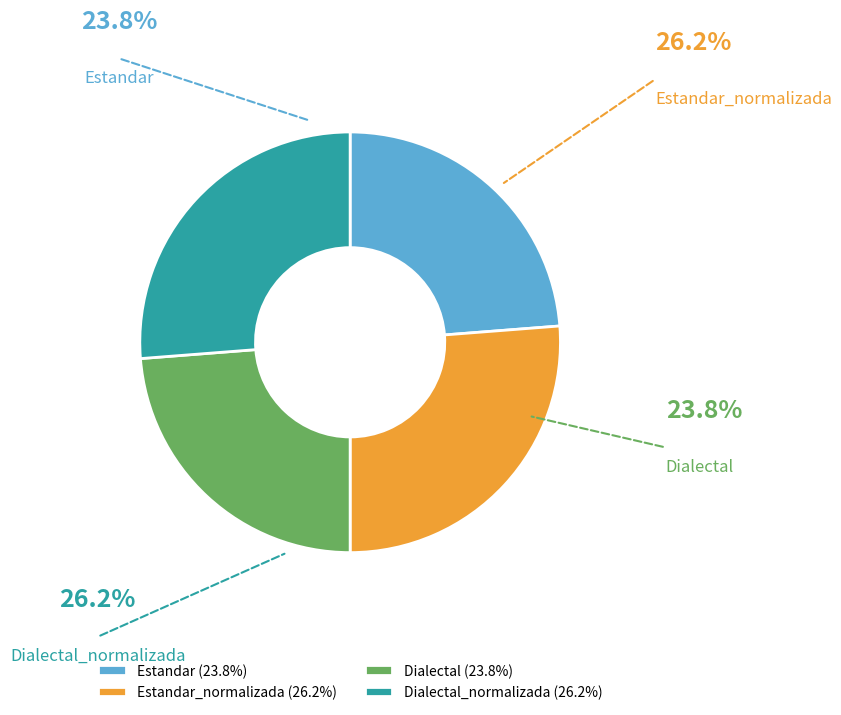

What is the total percentage of Dialectal and Dialectal_normalizada?

50.0%